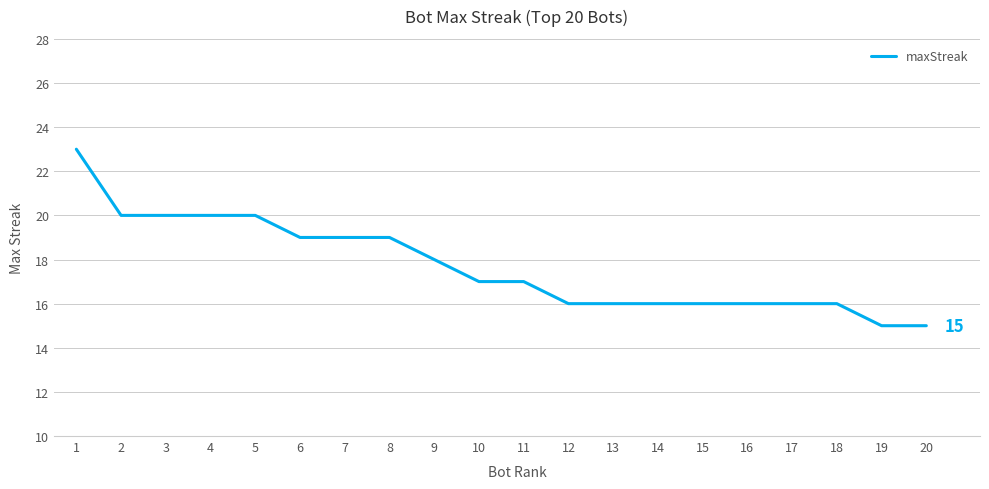

Read the value at 12.

16